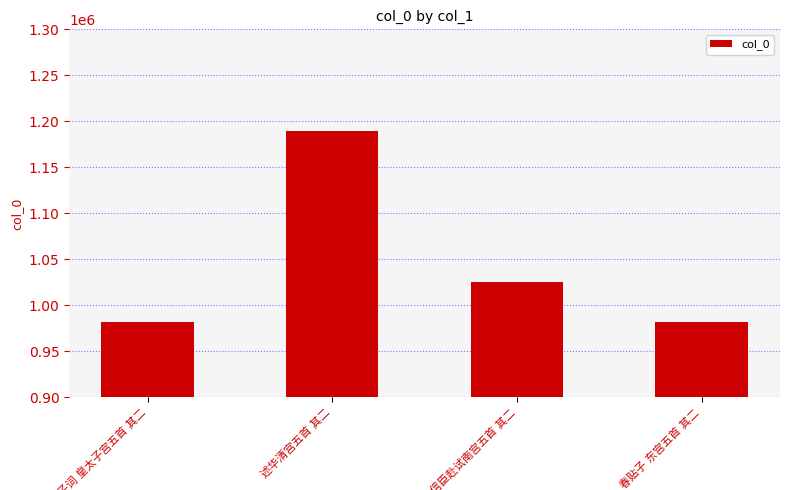

What is the greatest value displayed?

1189155